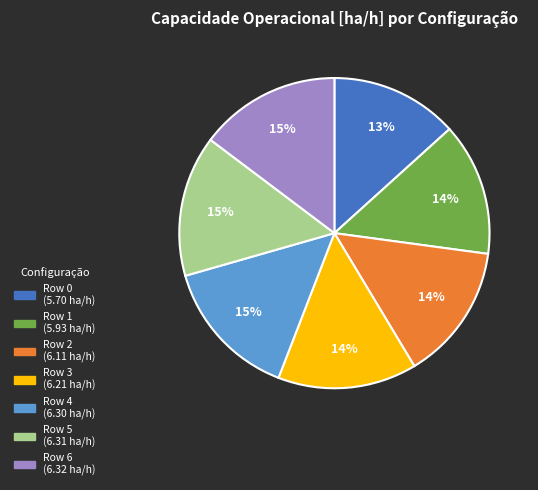

True or false: Row 2 accounts for 23% of the total.

False